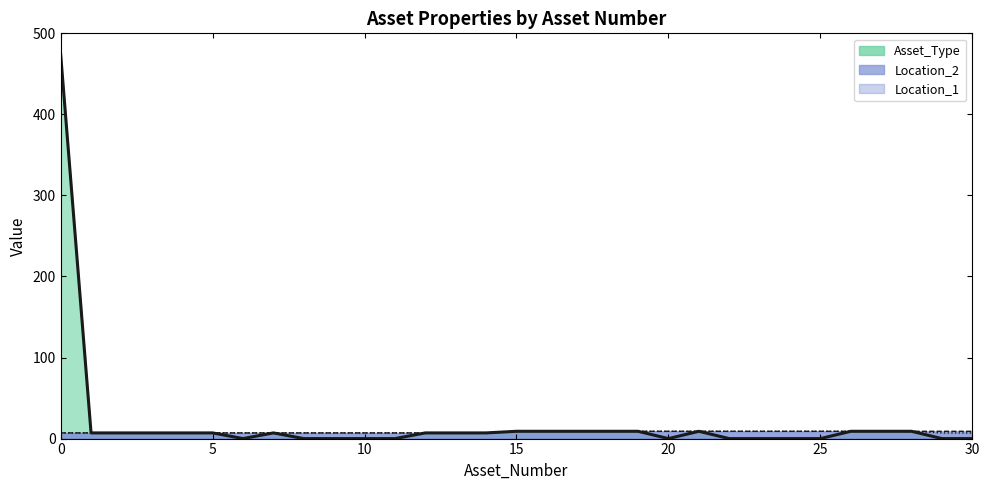

The Asset_Type series shows 6 at 18. True or false?

False